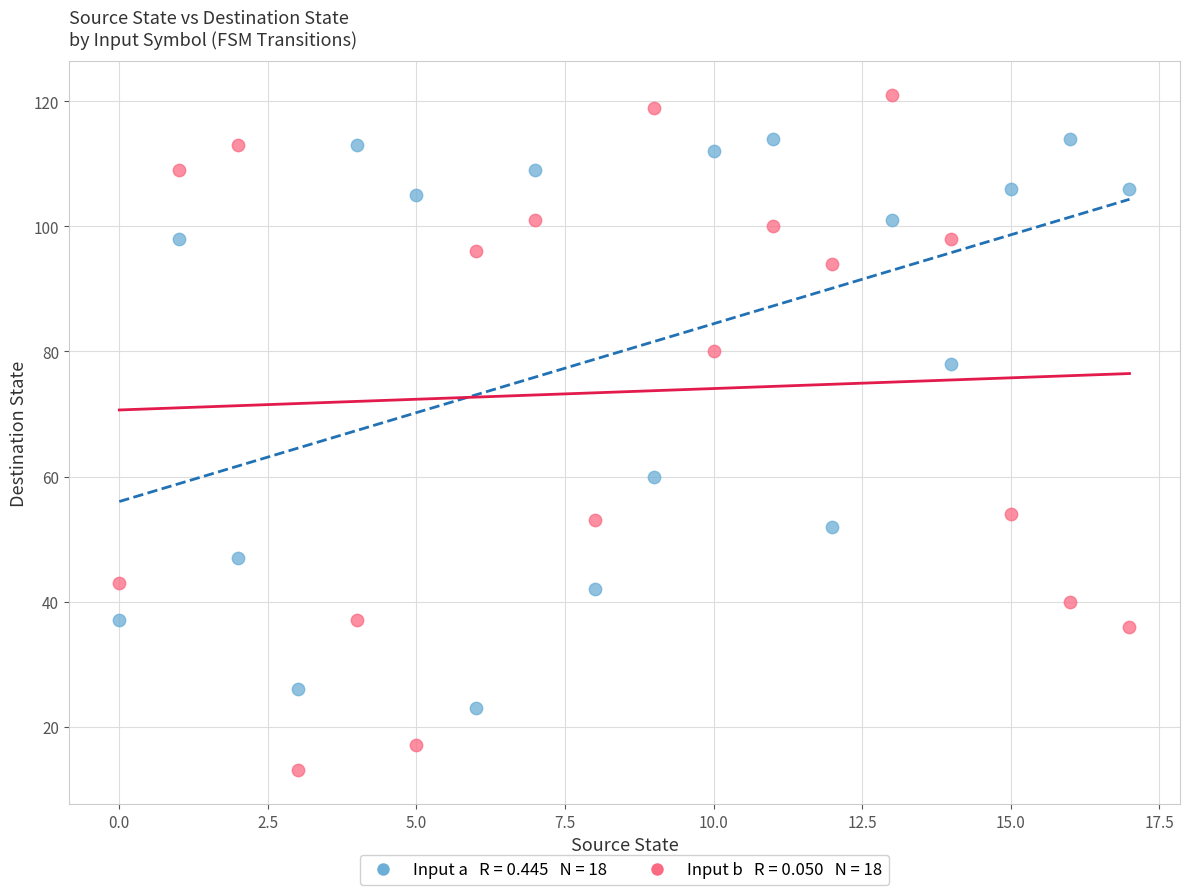

Across all data points, what is the range of Y values (max minus min)?

108